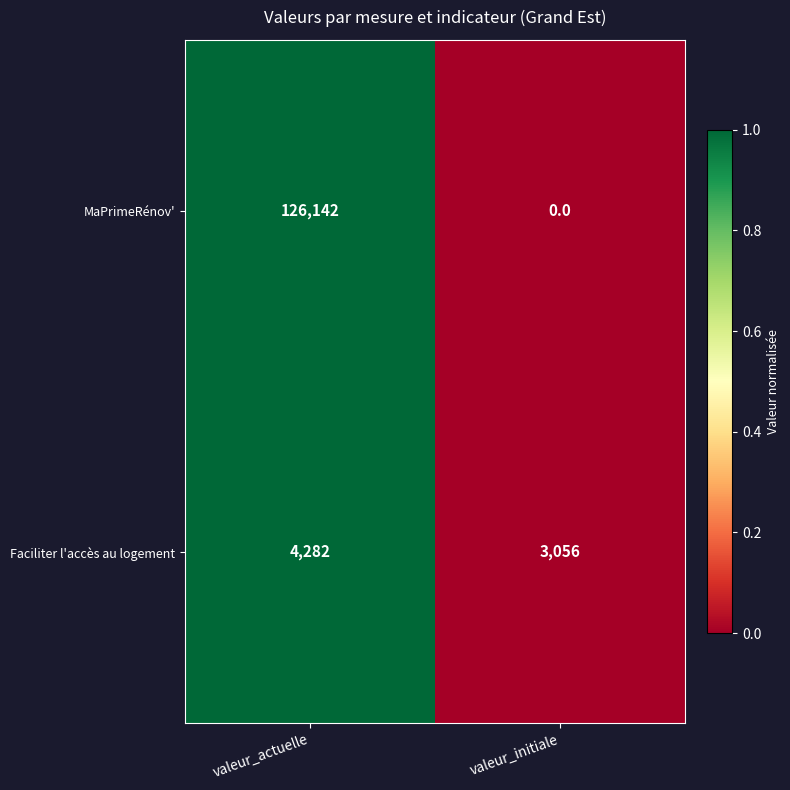

What is the sum of the MaPrimeRénov' values at valeur_initiale and valeur_actuelle?

126142